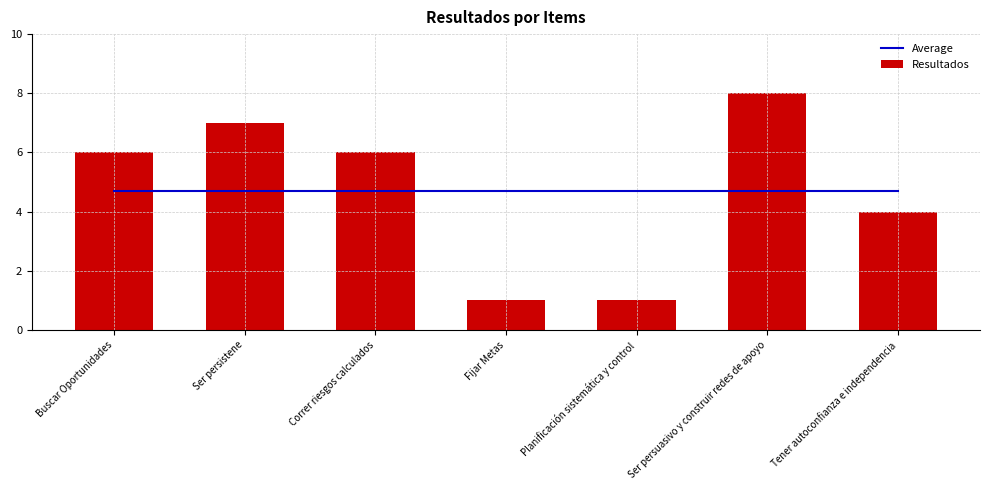

The Resultados series shows 10.6 at Ser persistene. True or false?

False